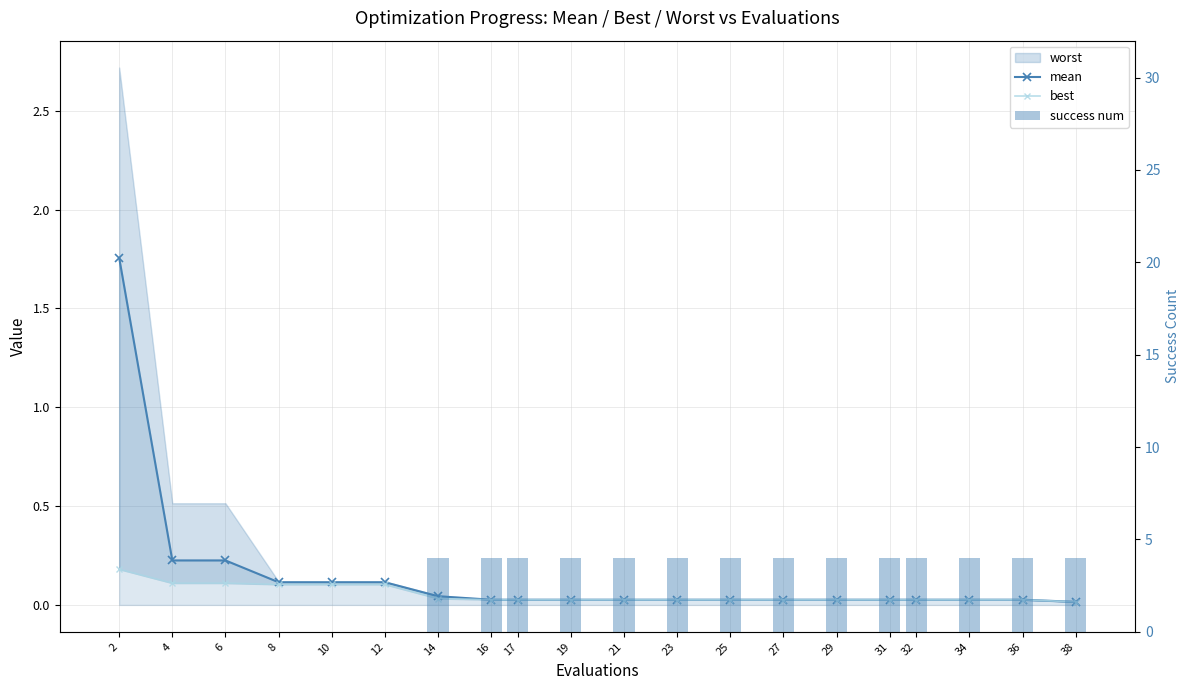

How many categories are shown in the chart?

20